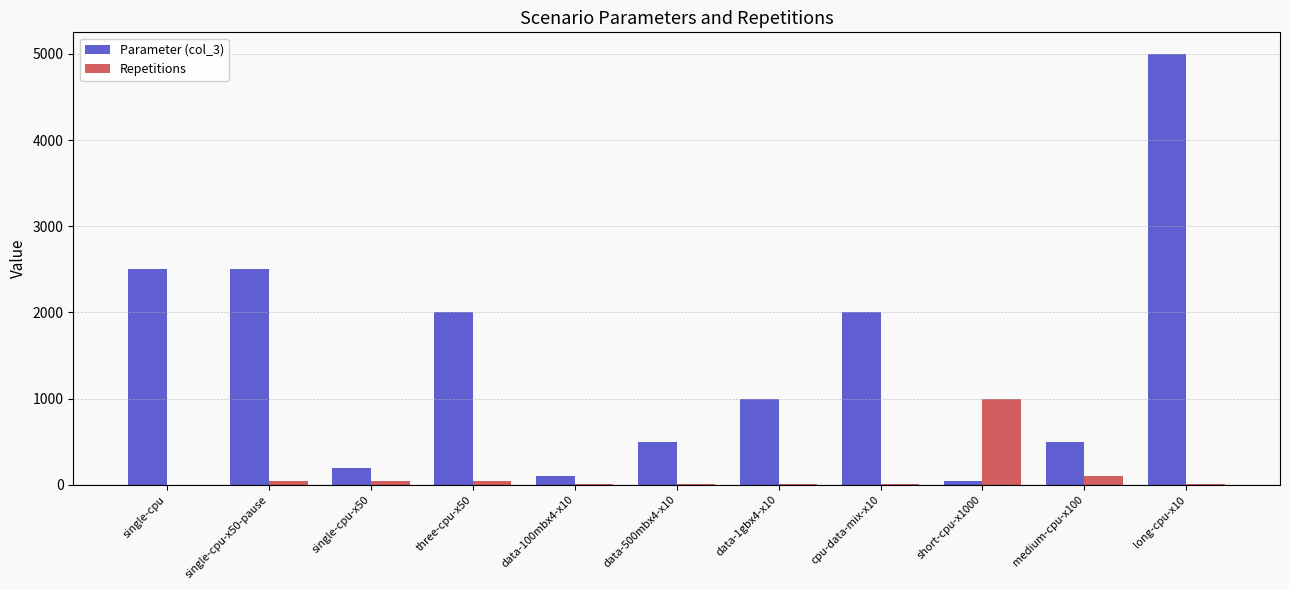

Which series has the largest total across all categories?

Parameter (col_3)